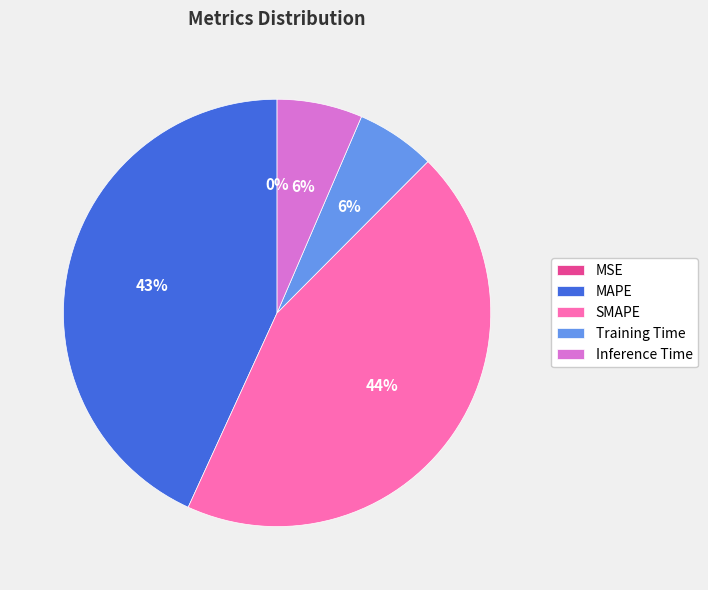

To the nearest percent, what is the difference between the MAPE and Inference Time slice percentages?

37%